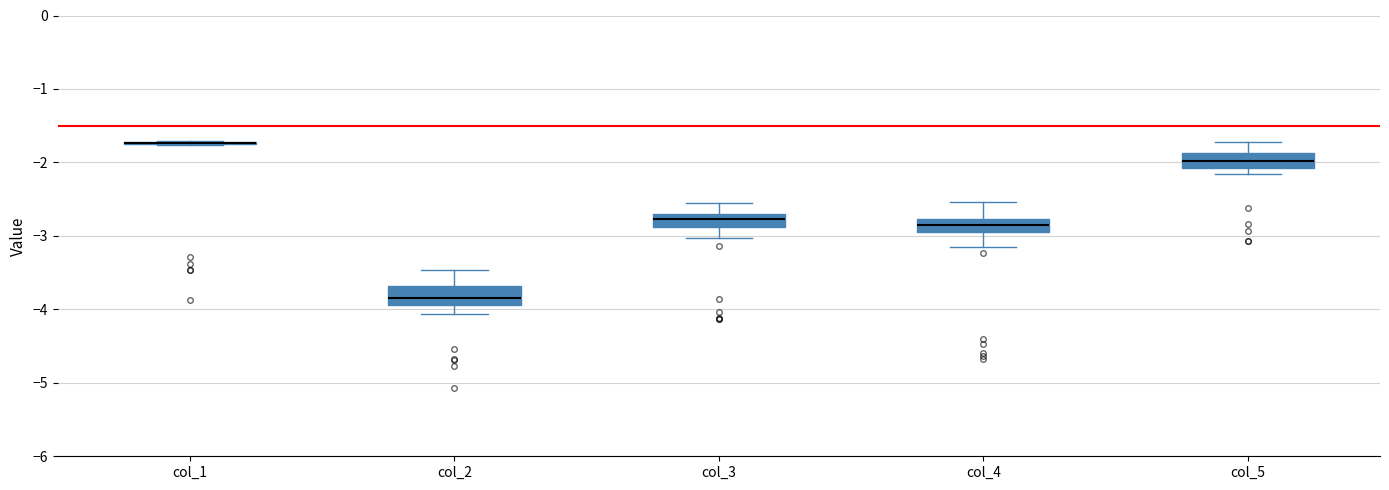

Where is the lower edge of the box for col_2 on the y-axis? The values are not printed on the chart, so give them approximately, as read against the axis.

-3.9